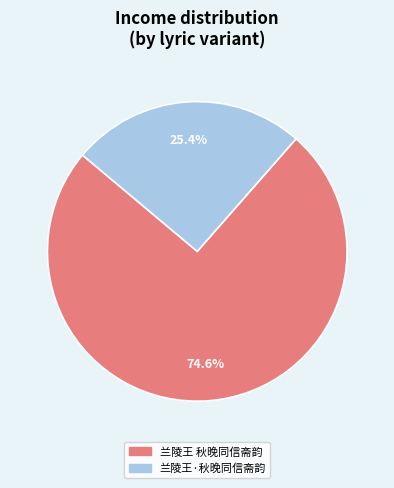

Is 兰陵王·秋晚同信斋韵 the majority of the pie?

No